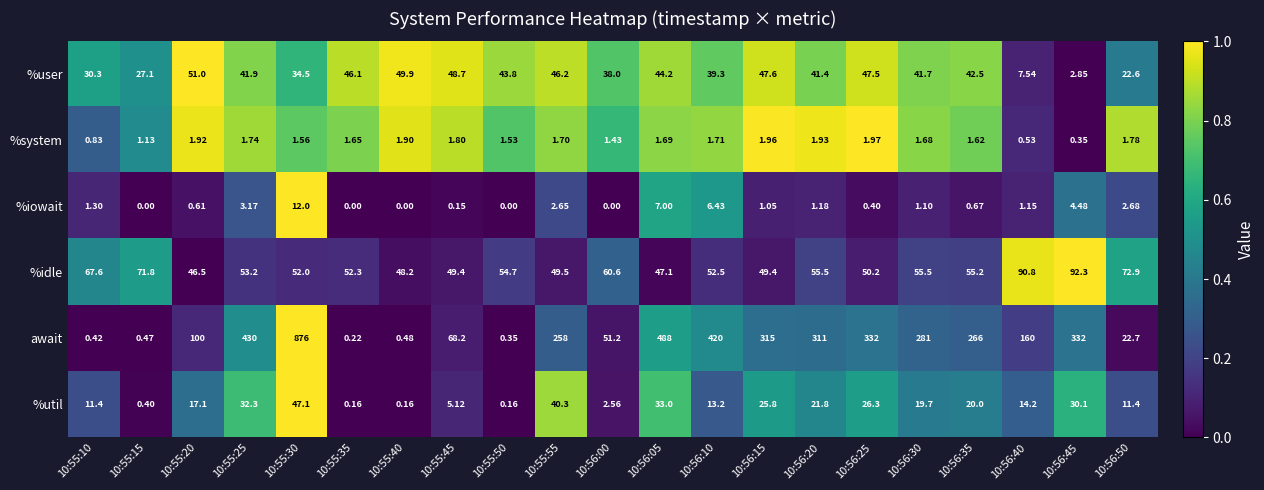

At 10:55:35, list the series in order from smallest to largest.

%iowait, %util, await, %system, %user, %idle